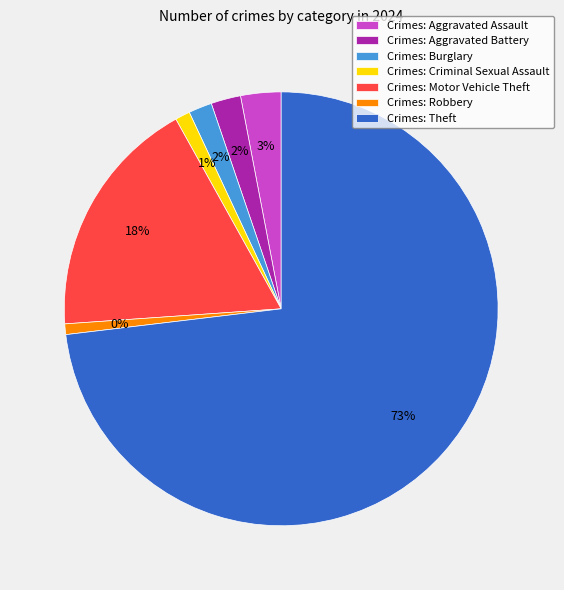

True or false: Aggravated Assault accounts for 17% of the total.

False